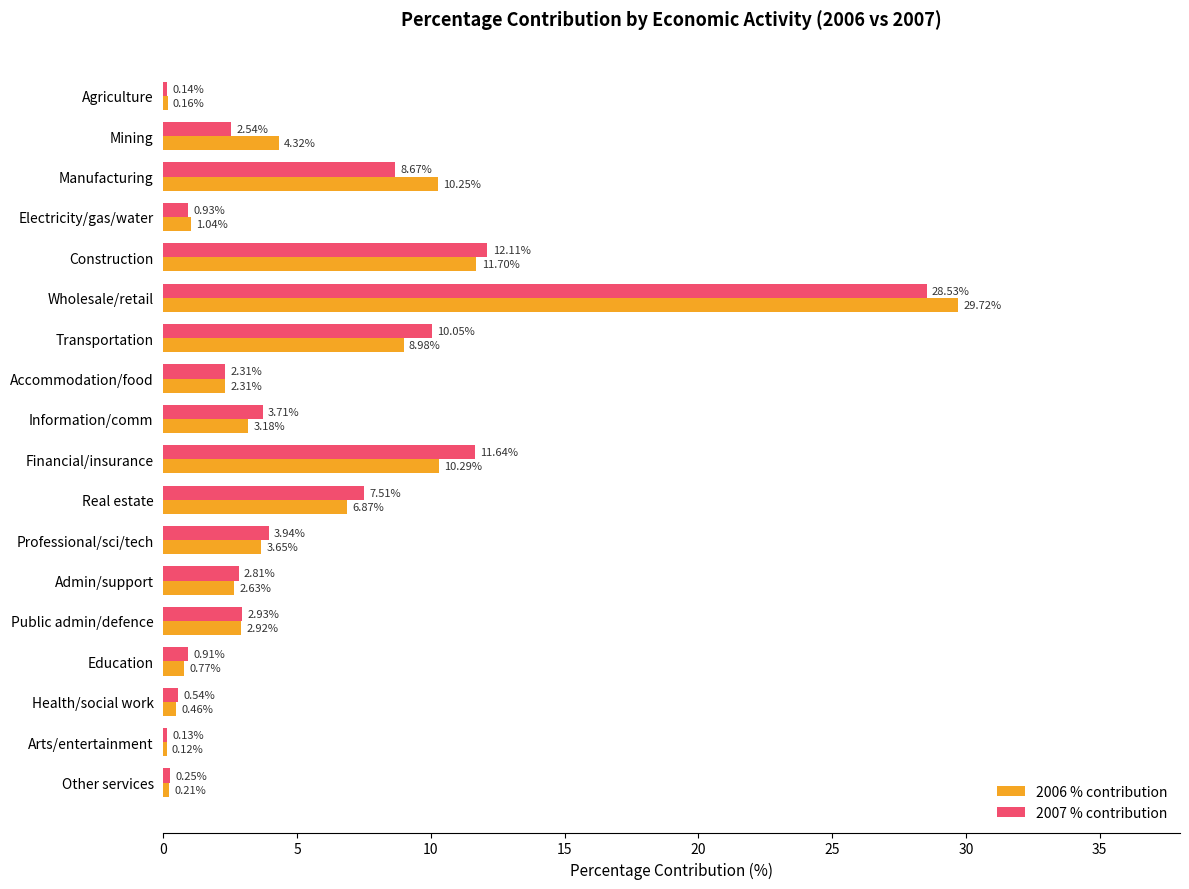

At which label is 2007 % contribution closest to 14?

Construction